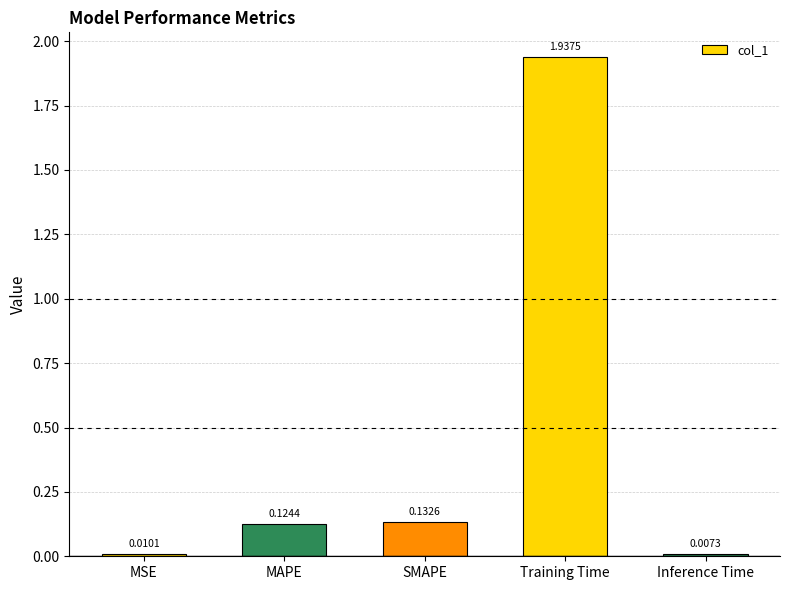

How many bars are there in total?

5